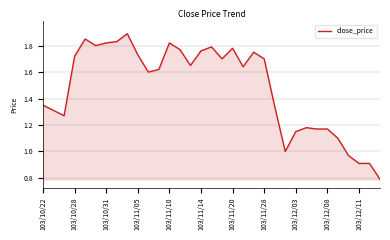

What is the minimum value shown in the chart?

0.8